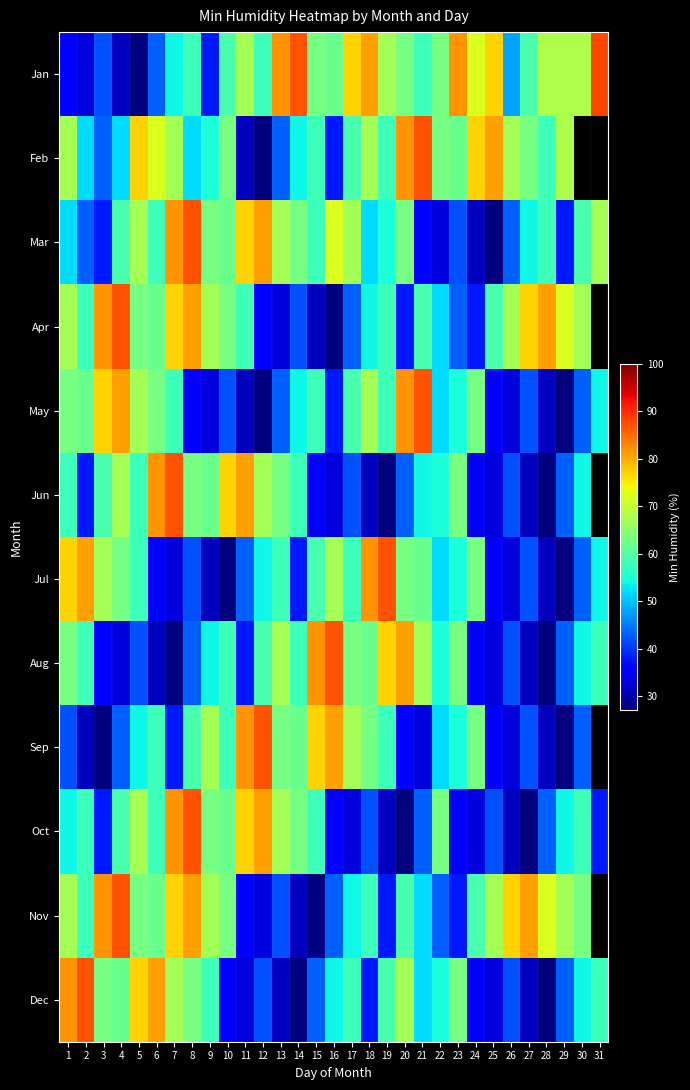

Rank the series at 19 from highest to lowest value.

Jul, Aug, Jan, Dec, Feb, Apr, May, Sep, Mar, Nov, Oct, Jun